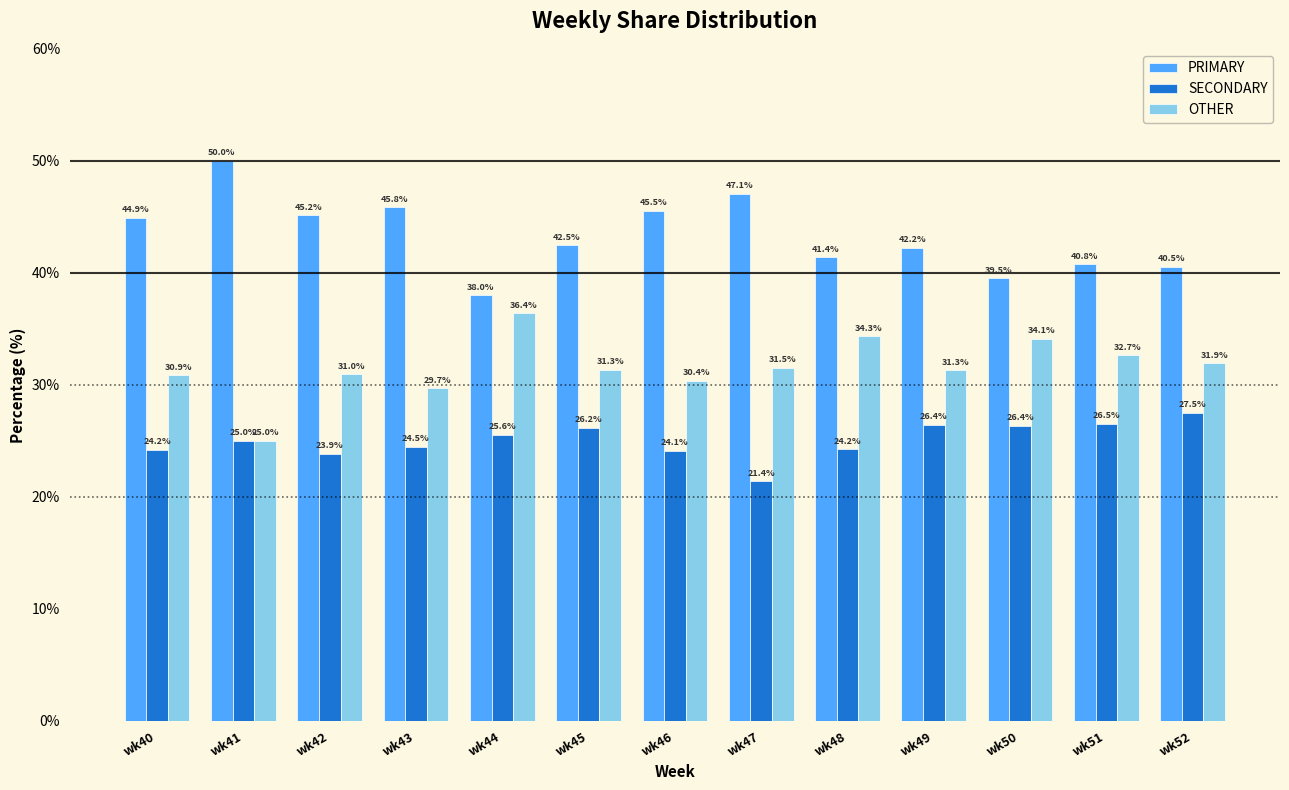

The value of PRIMARY at wk52 is 40.5. True or false?

True